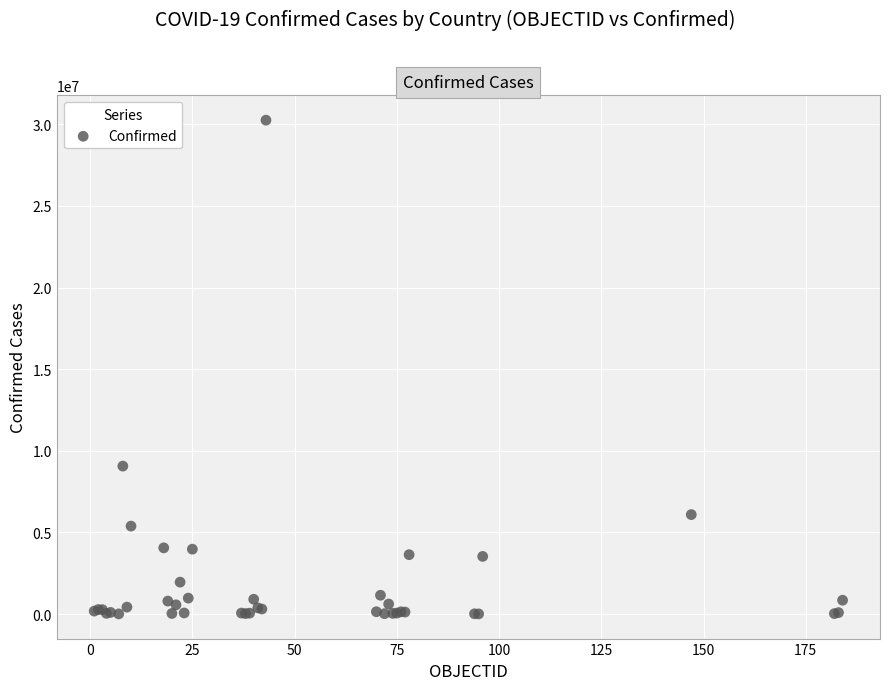

What Y value in the scatter plot is closest to 15128727?

9060495